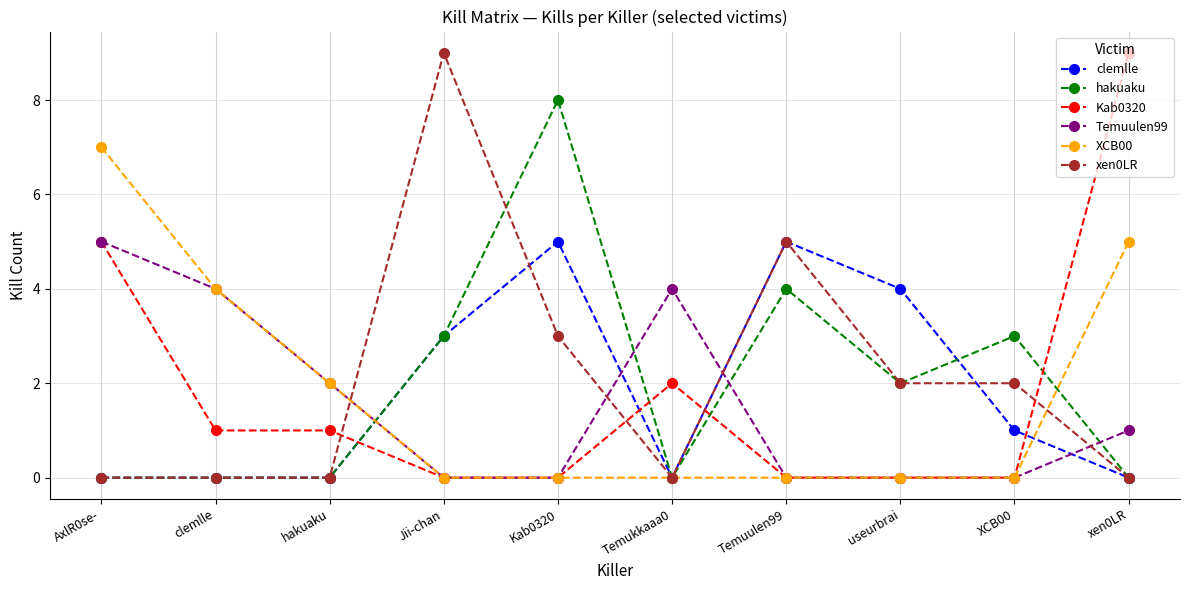

Which series has the largest total across all categories?

xen0LR